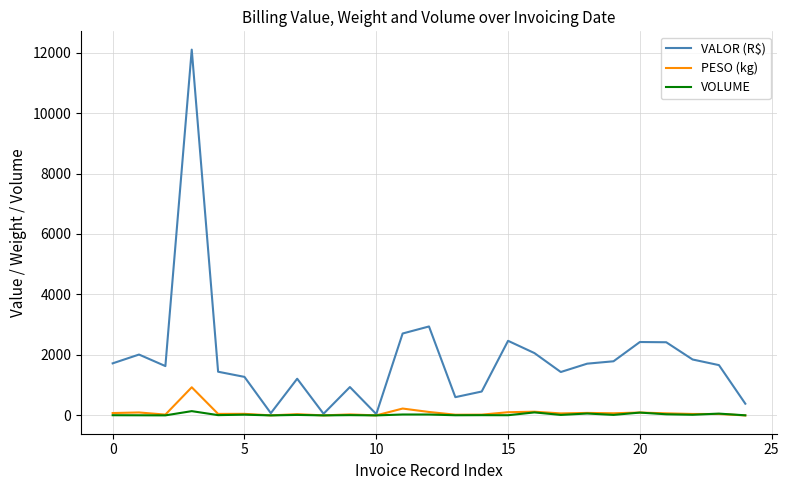

Which series has the widest spread of values?

VALOR (R$)